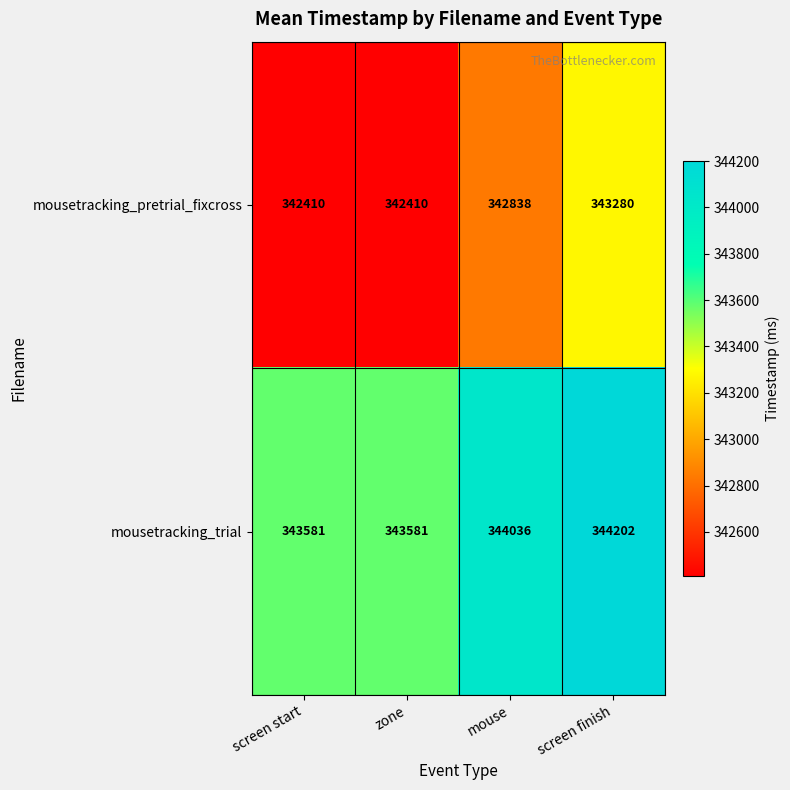

Is it true that mousetracking_pretrial_fixcross equals 489455 at screen finish?

False